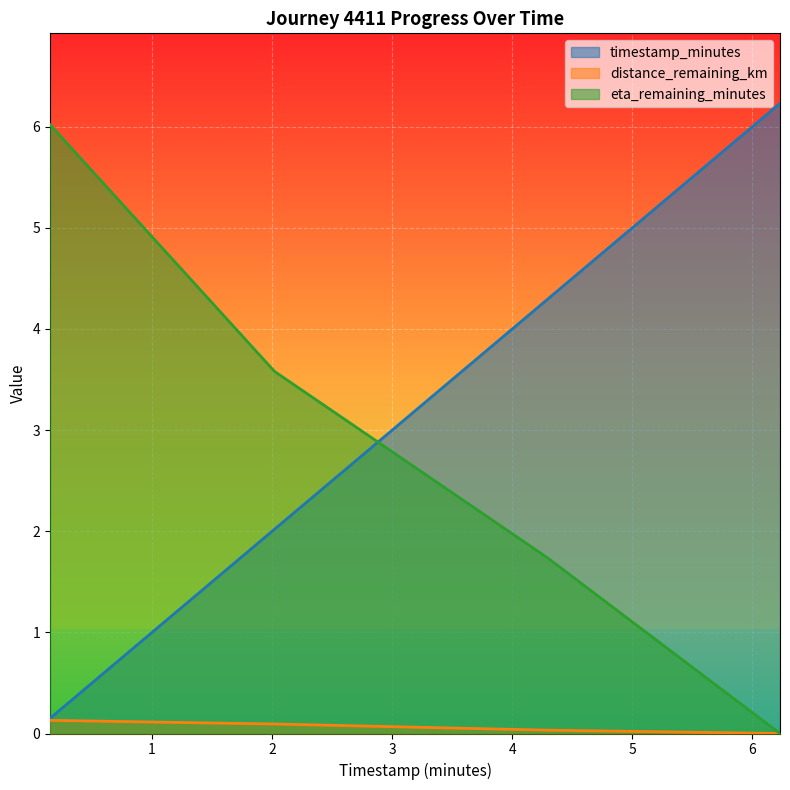

At how many categories does at least one series exceed 1?

4